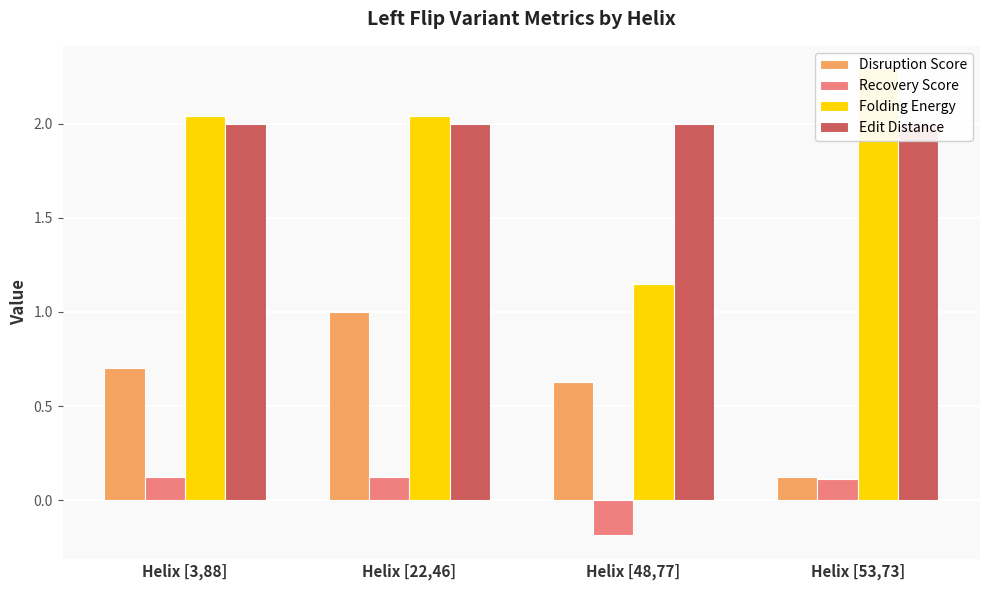

Which has a higher value, Helix [48,77] or Helix [53,73]?

Helix [48,77]